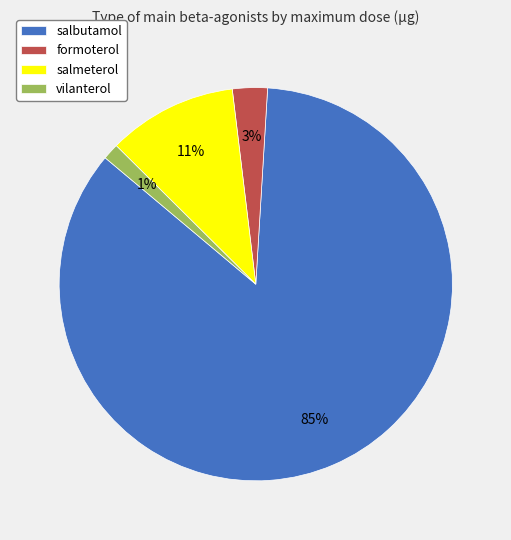

To the nearest percent, what portion does formoterol represent?

3%